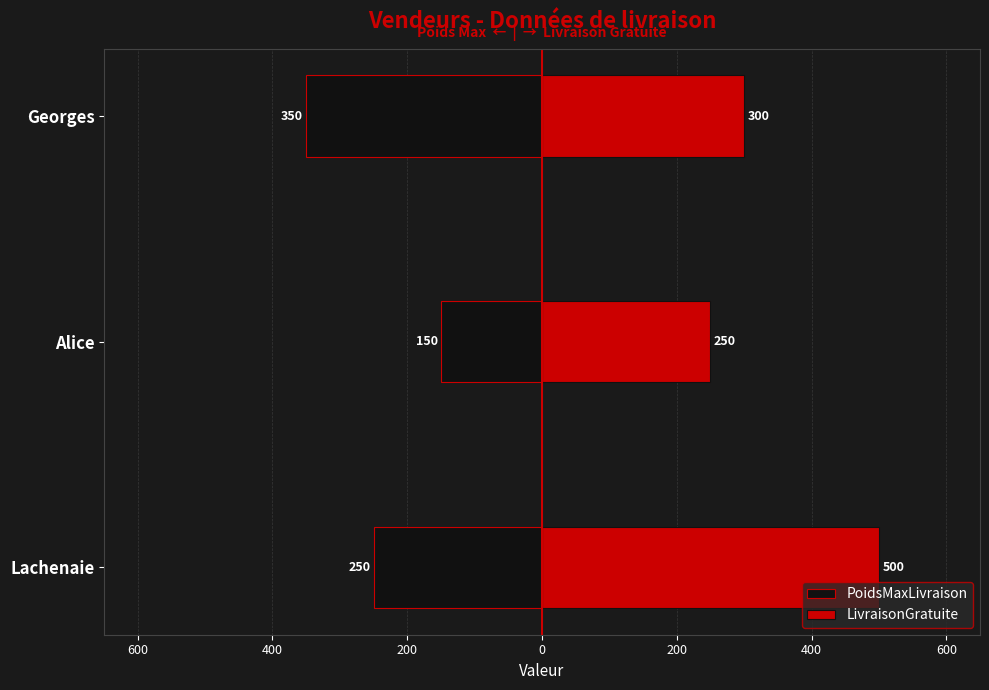

List the series in order of their peak value, highest first.

LivraisonGratuite, PoidsMaxLivraison